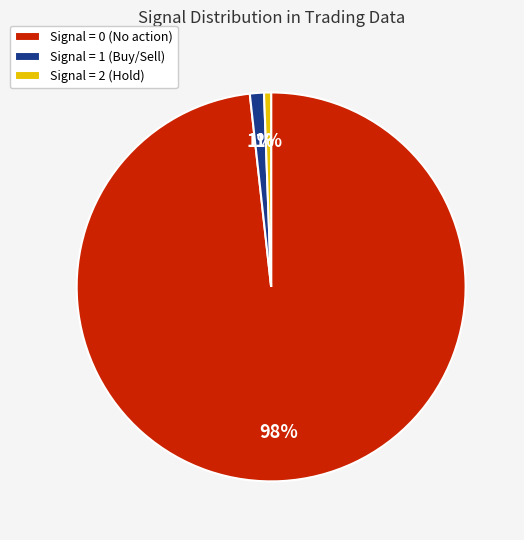

Combined, do Signal = 1 (Buy/Sell) and Signal = 2 (Hold) account for over 50%?

No